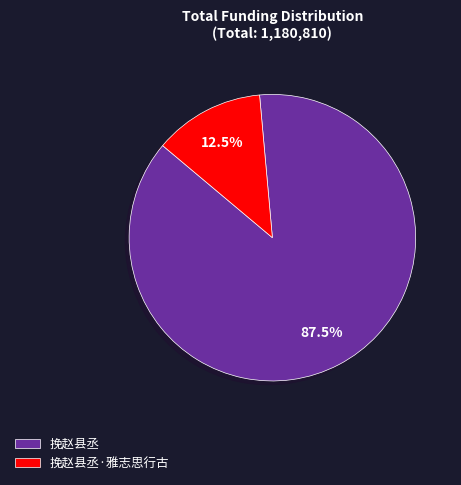

Which category has the biggest portion of the pie?

挽赵县丞